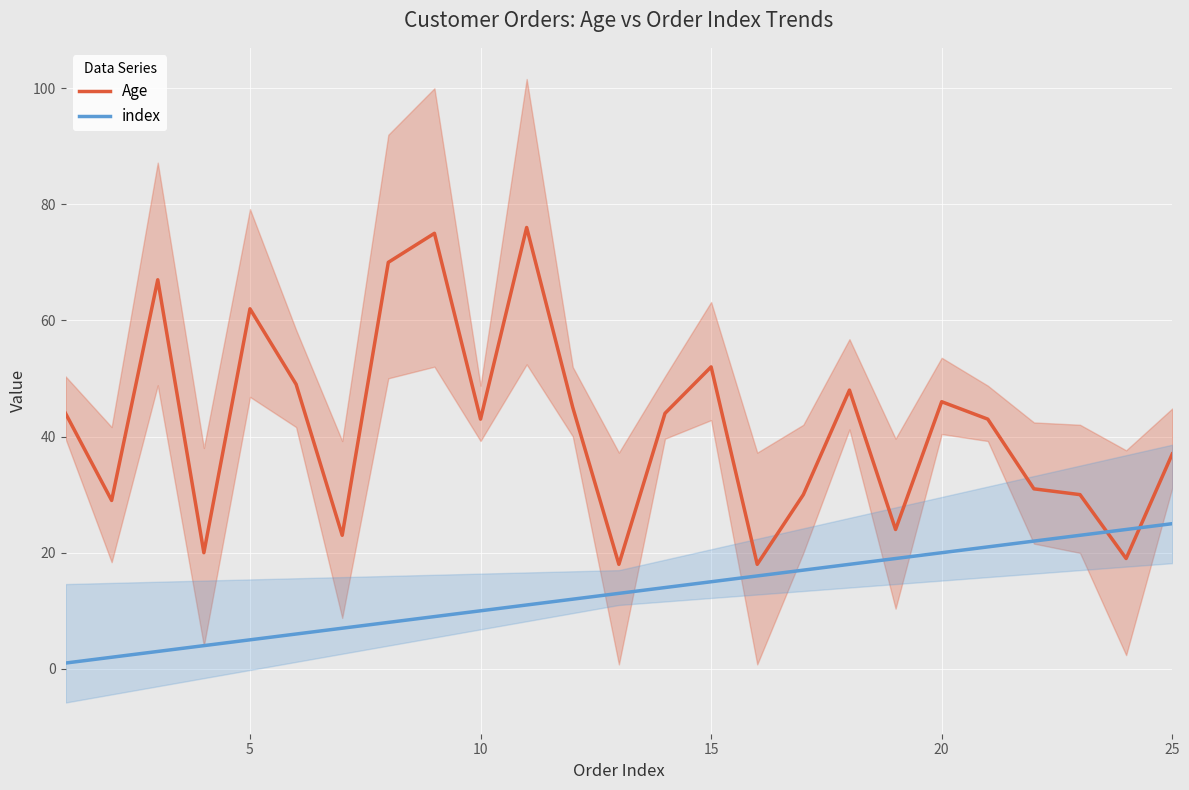

What is the minimum value shown in the chart?

1